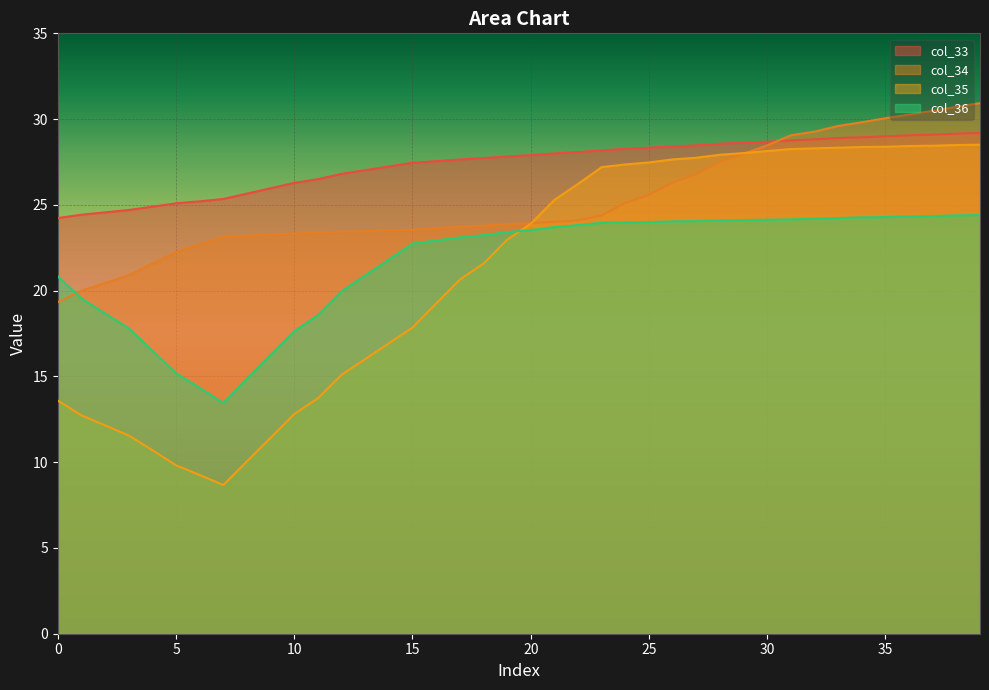

Count the number of categories in the chart.

40